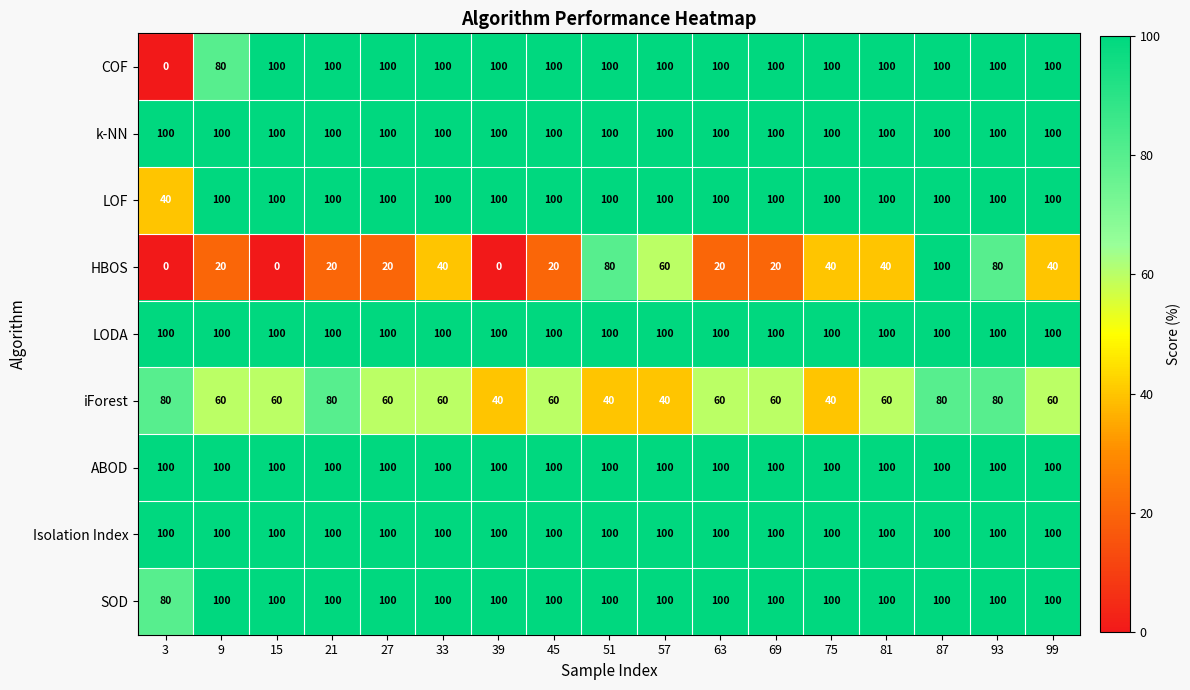

What is the maximum value shown in the chart?

100